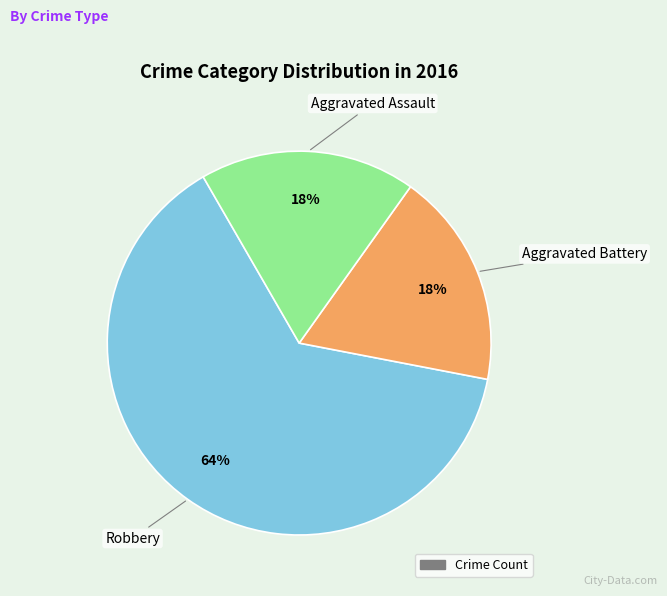

To the nearest percent, what is the average slice percentage?

33%